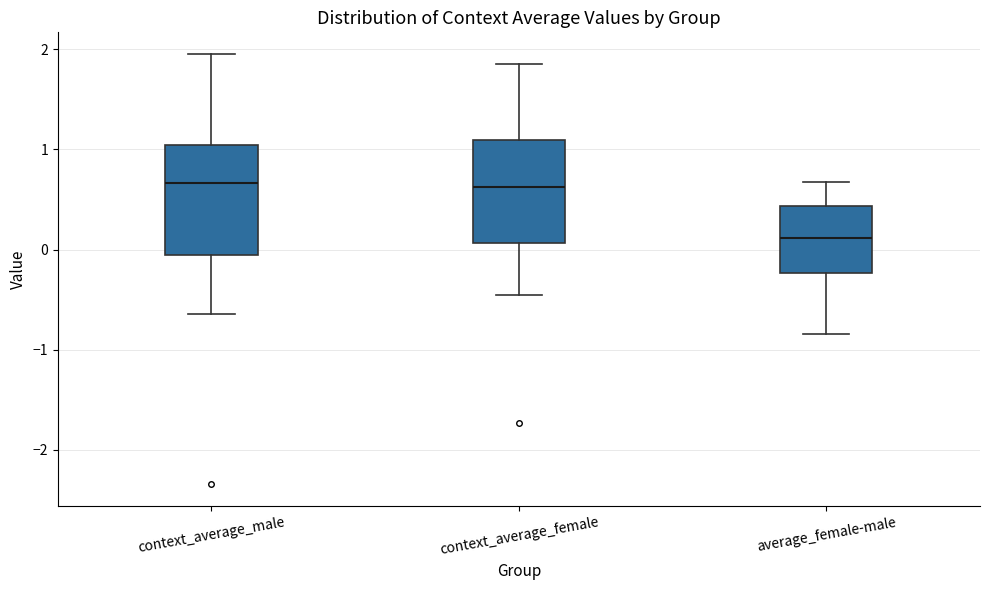

Where is the upper edge of the box for average_female-male on the y-axis? The values are not printed on the chart, so give them approximately, as read against the axis.

0.4